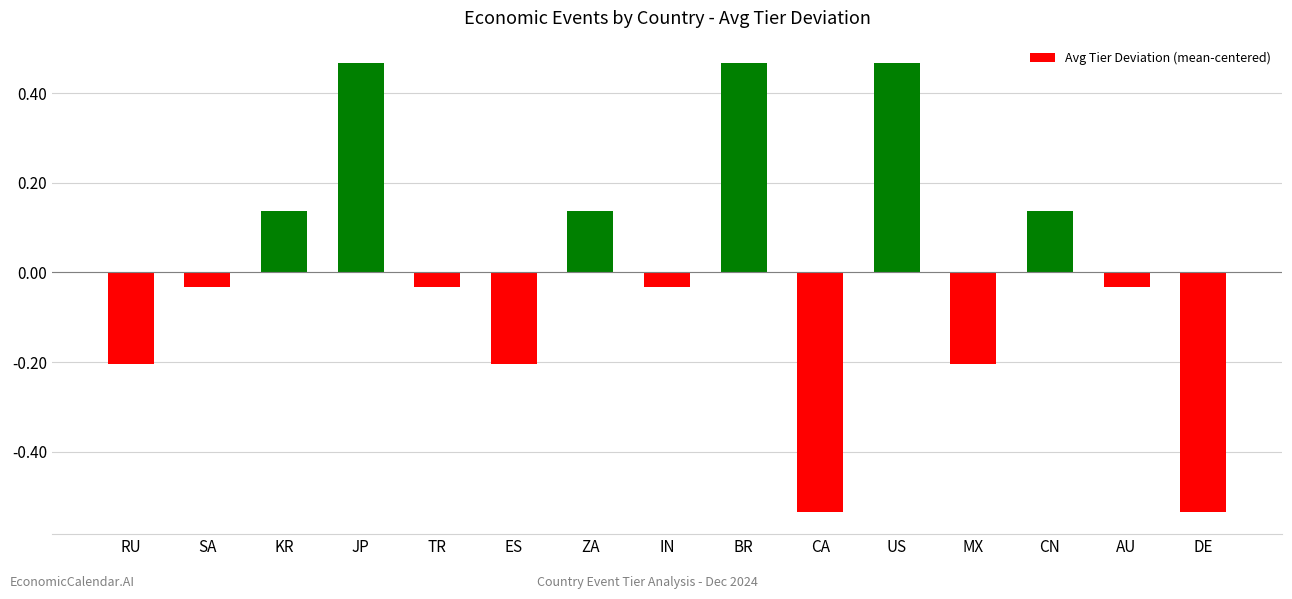

Which has a higher value, ES or KR?

KR